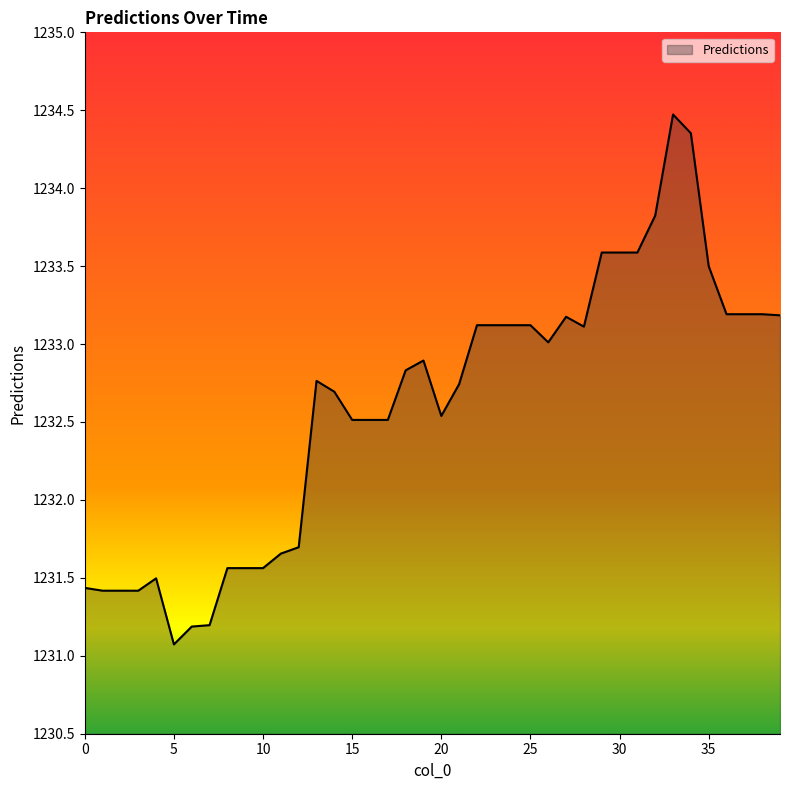

What is the maximum value shown in the chart?

1234.5